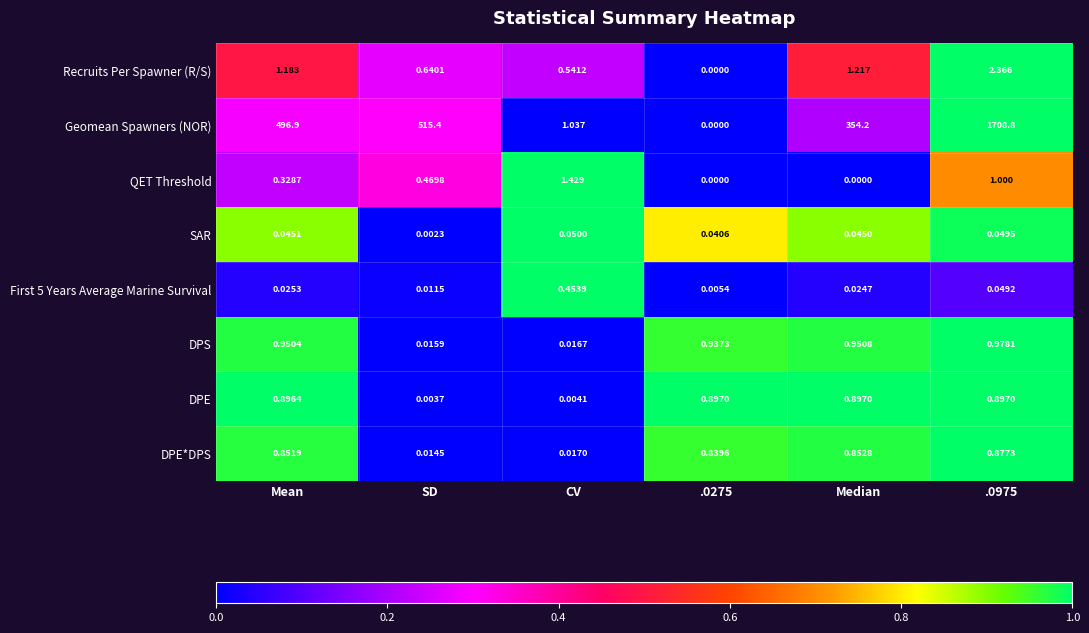

Where is Geomean Spawners (NOR) nearest to the value 854?

SD